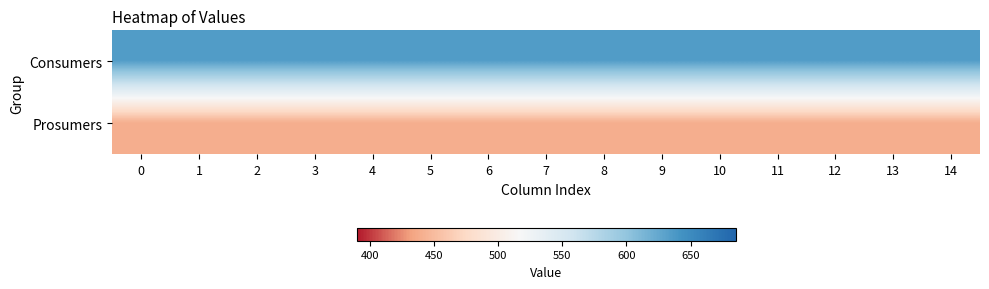

Which series has the largest total across all categories?

Consumers